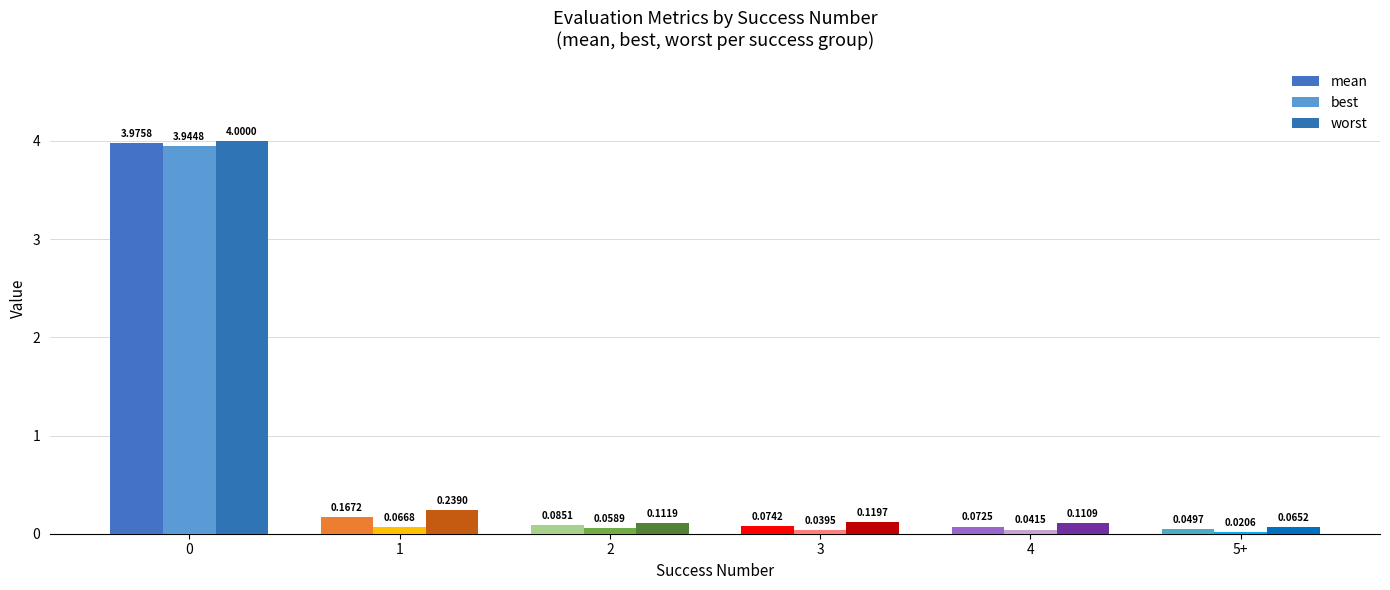

Count the number of categories in the chart.

6